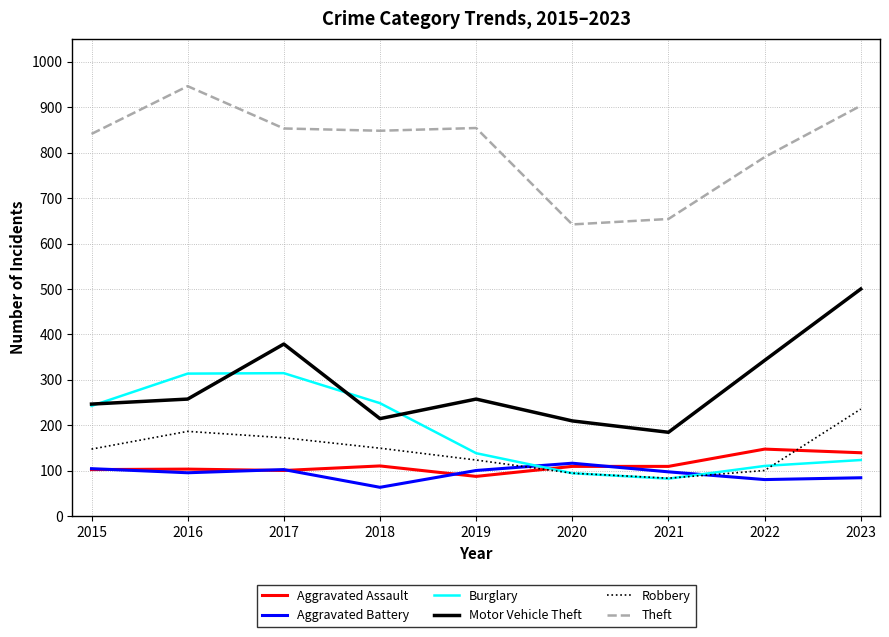

What is the total value across all series at 2018?

1637